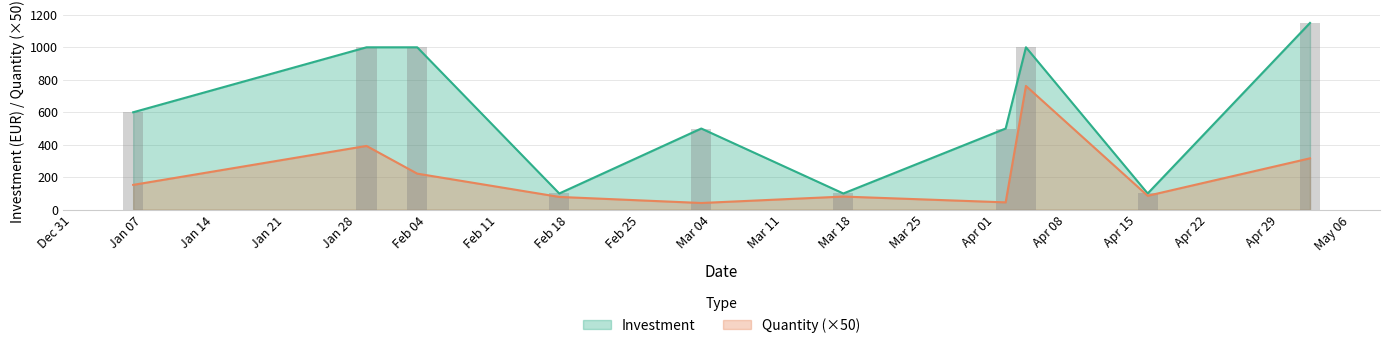

What is the difference between the highest and lowest values at 15?

496.4